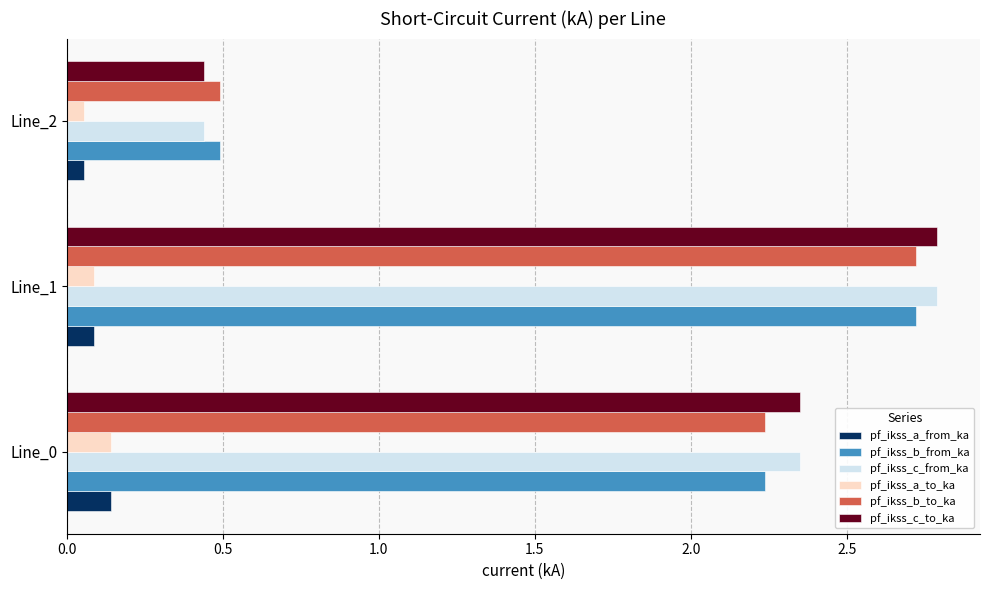

List the labels in order of pf_ikss_b_from_ka value, largest first.

Line_1, Line_0, Line_2